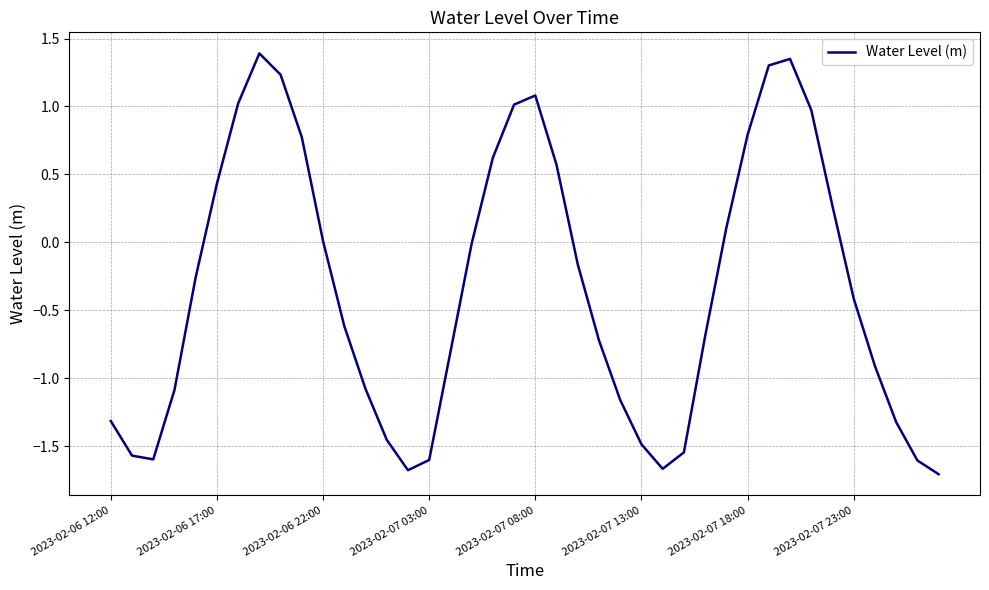

How many lines are shown in the chart?

1